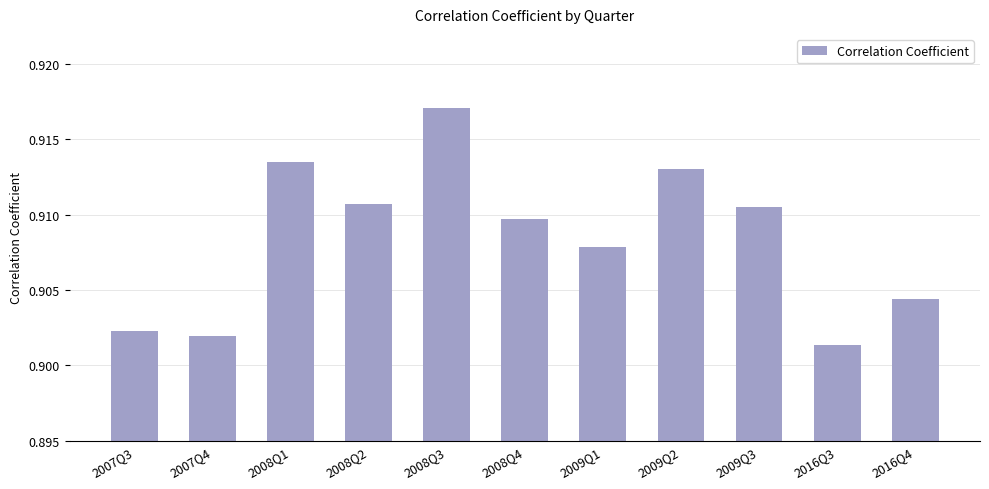

What is the sum of all values?

10.0